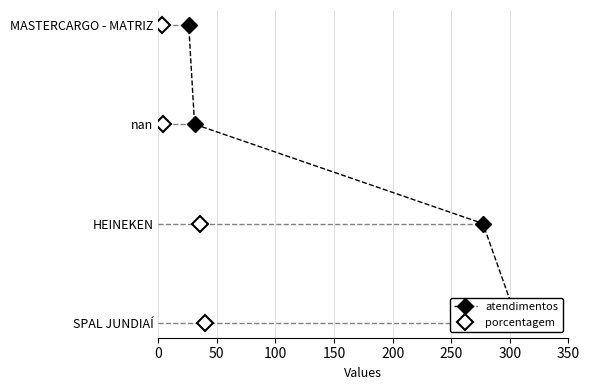

True or false: porcentagem and atendimentos cross at least once.

False